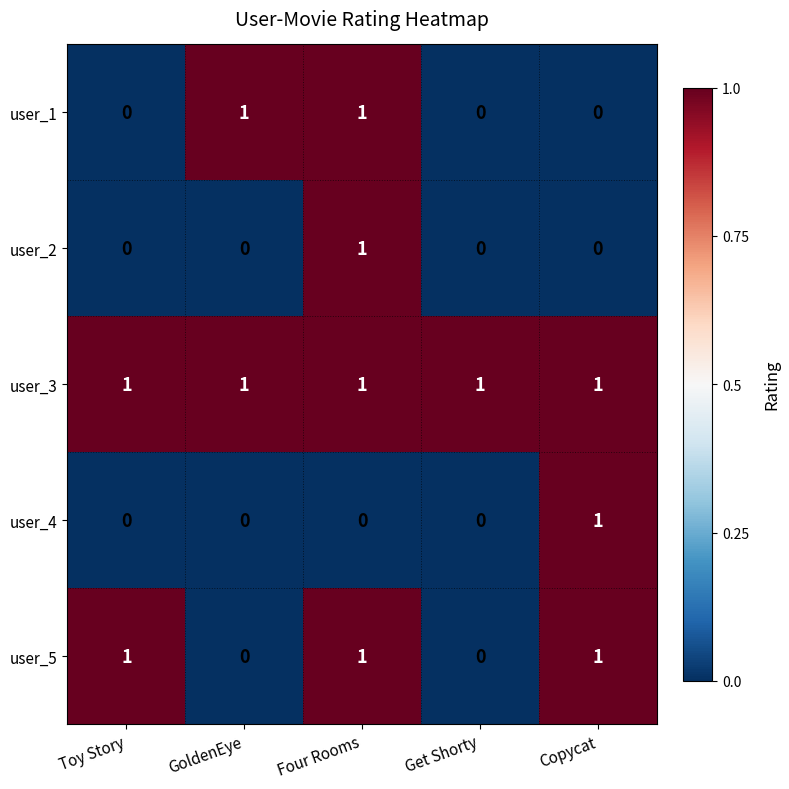

Which series has the largest total across all categories?

user_3